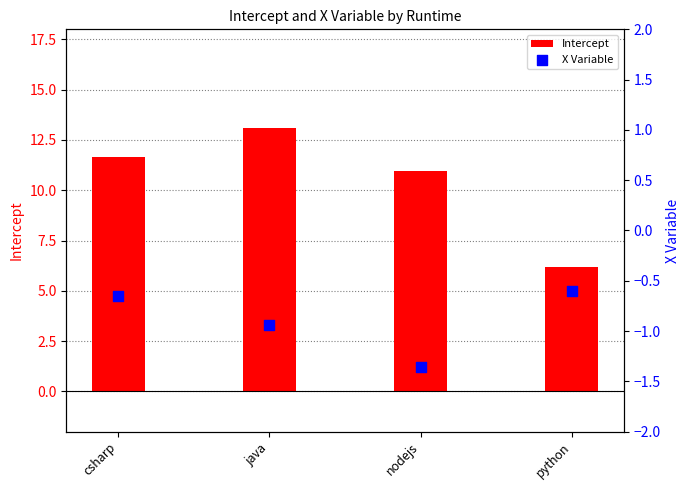

What is the total value across all series at nodejs?

9.6